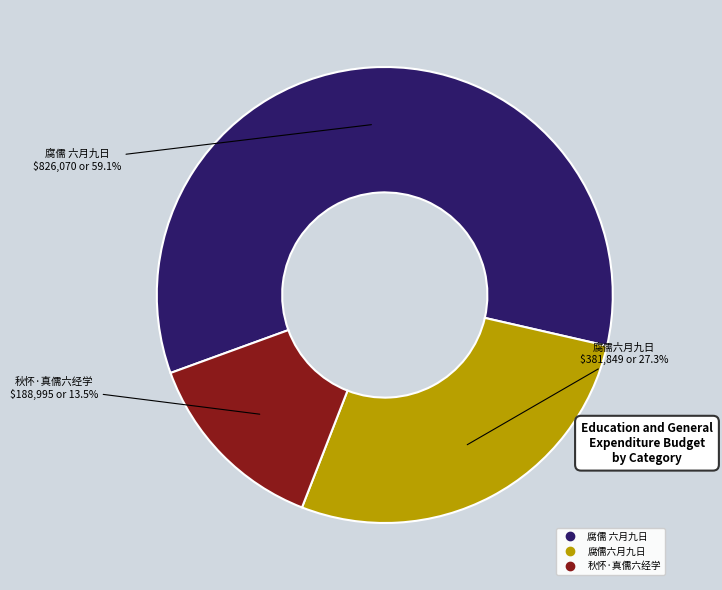

Rank the categories by value from lowest to highest.

秋怀·真儒六经学, 腐儒六月九日, 腐儒 六月九日